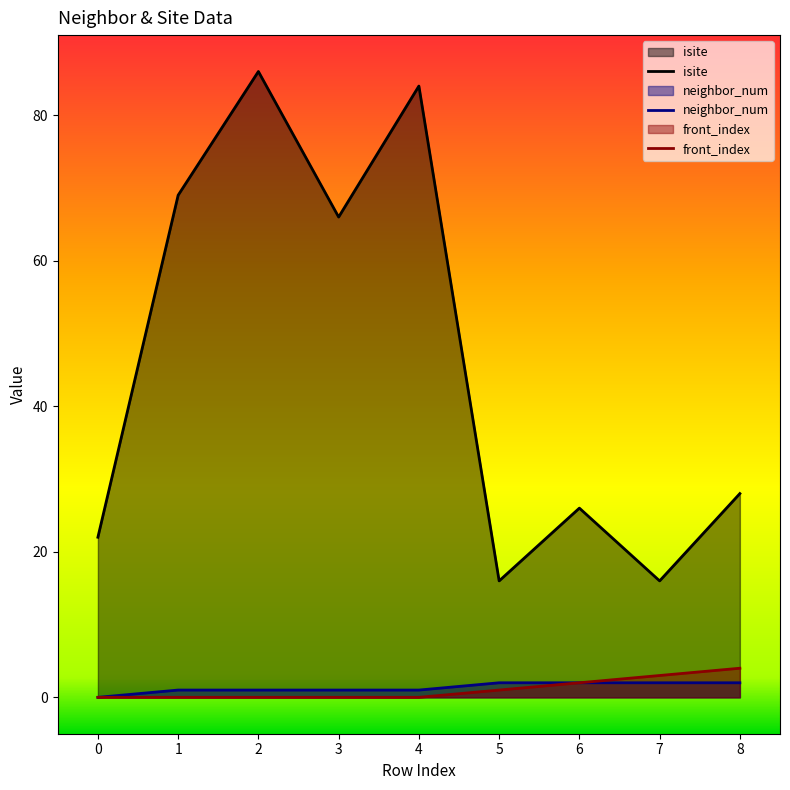

What is the total value across all series at 8?

34